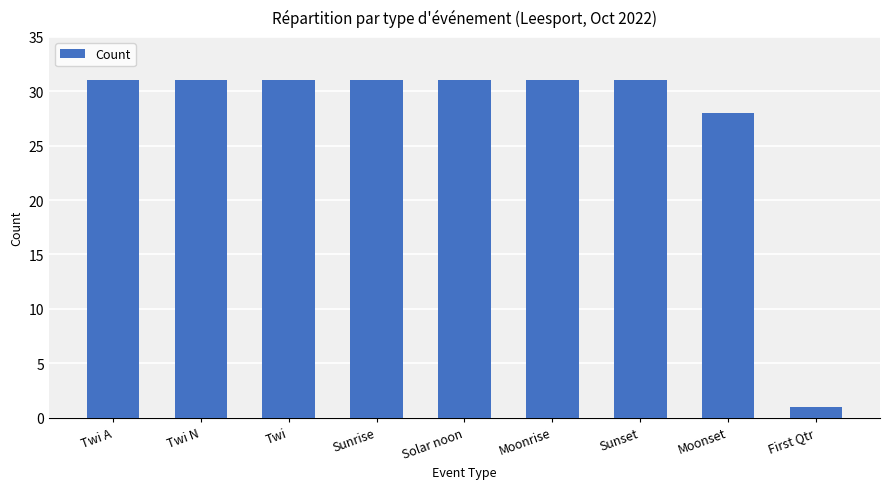

What is the label of the 4th bar from the right?

Moonrise